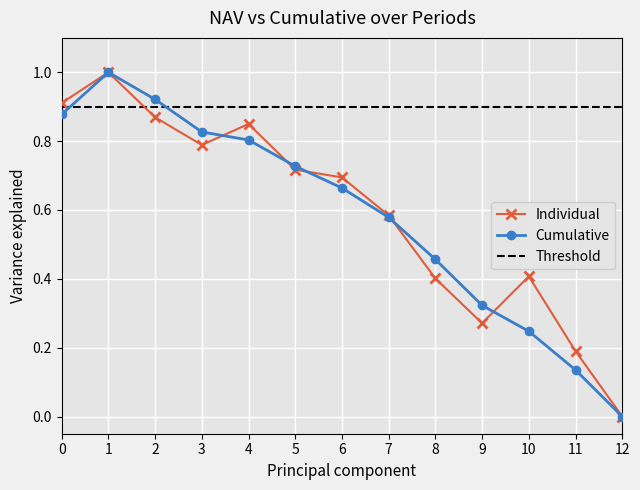

Does the chart display data point markers on the line(s)?

Yes